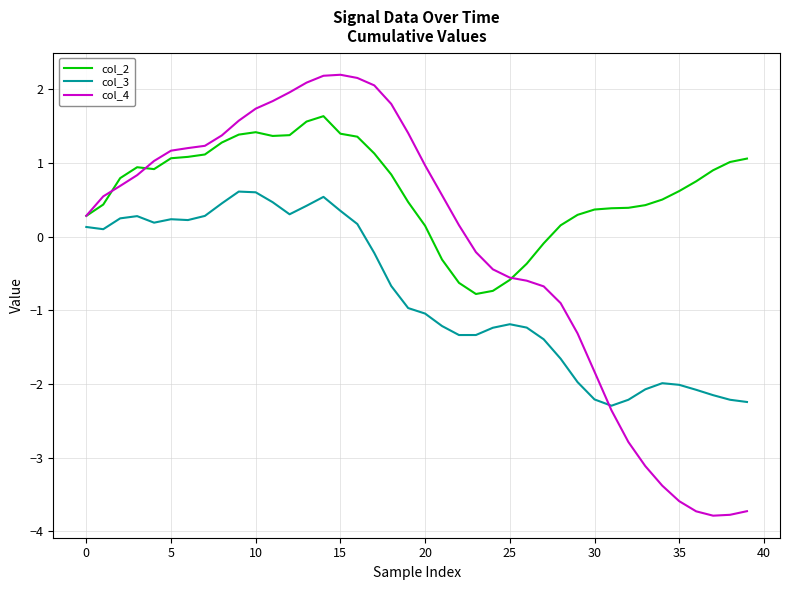

True or false: col_2 and col_3 intersect in this chart.

False